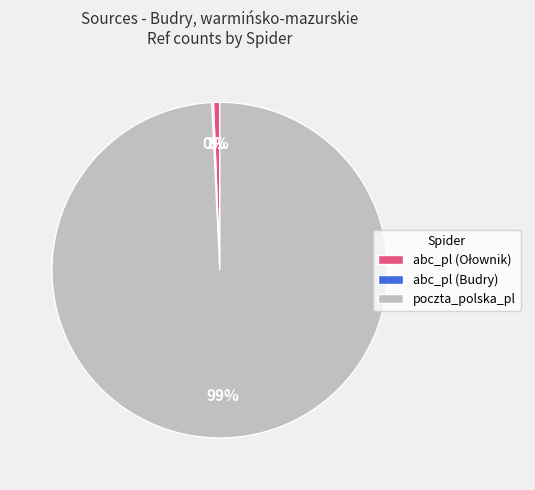

To the nearest percent, what is the average slice percentage?

33%